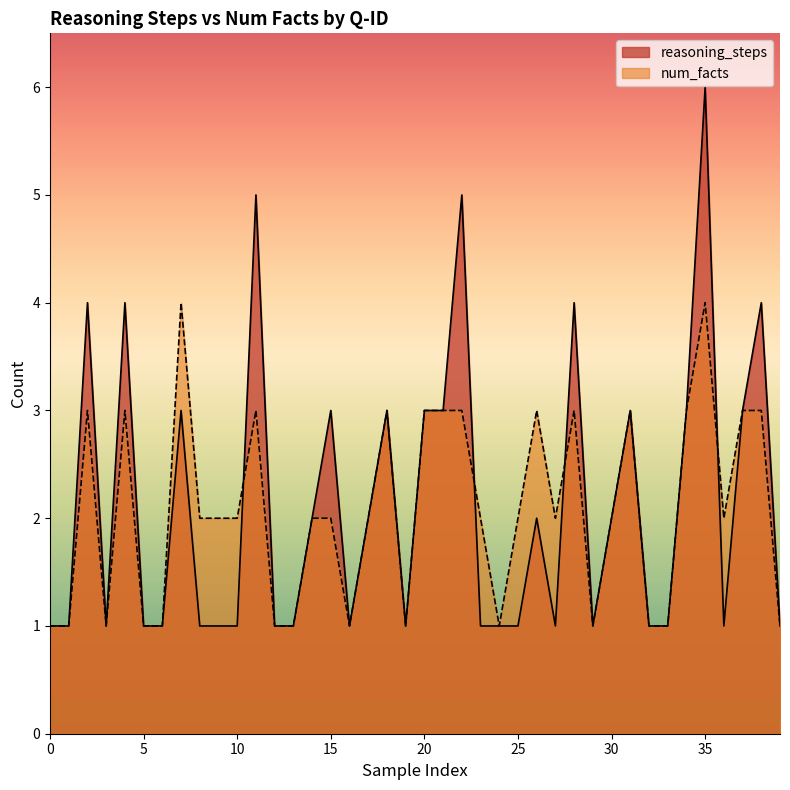

Which label corresponds to the largest value in the chart?

35